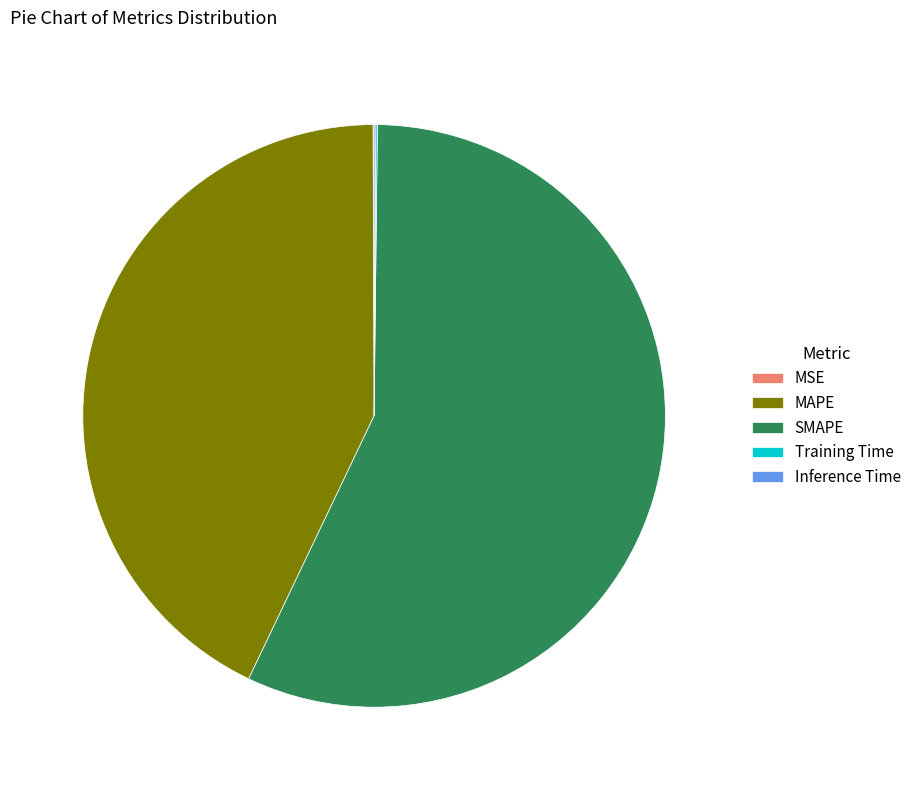

What is the ratio of the value at SMAPE to the value at MAPE?

1.3